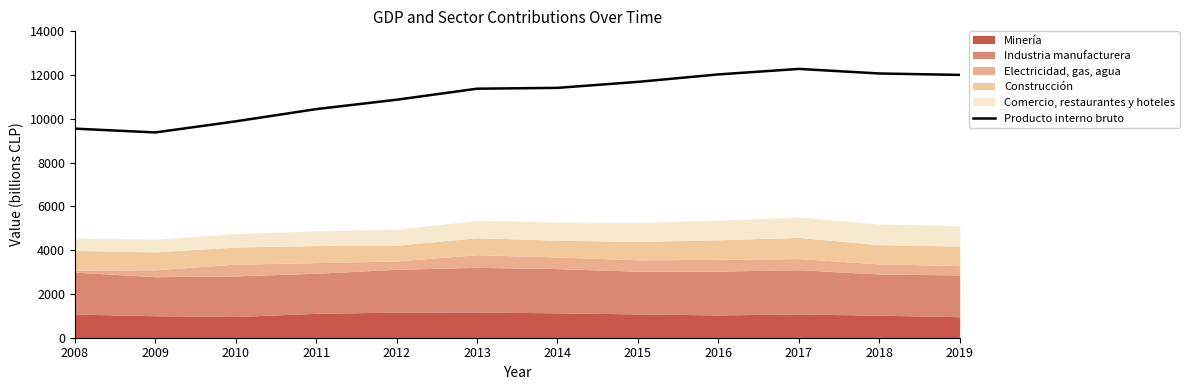

At which label is the value closest to 10831?

2012